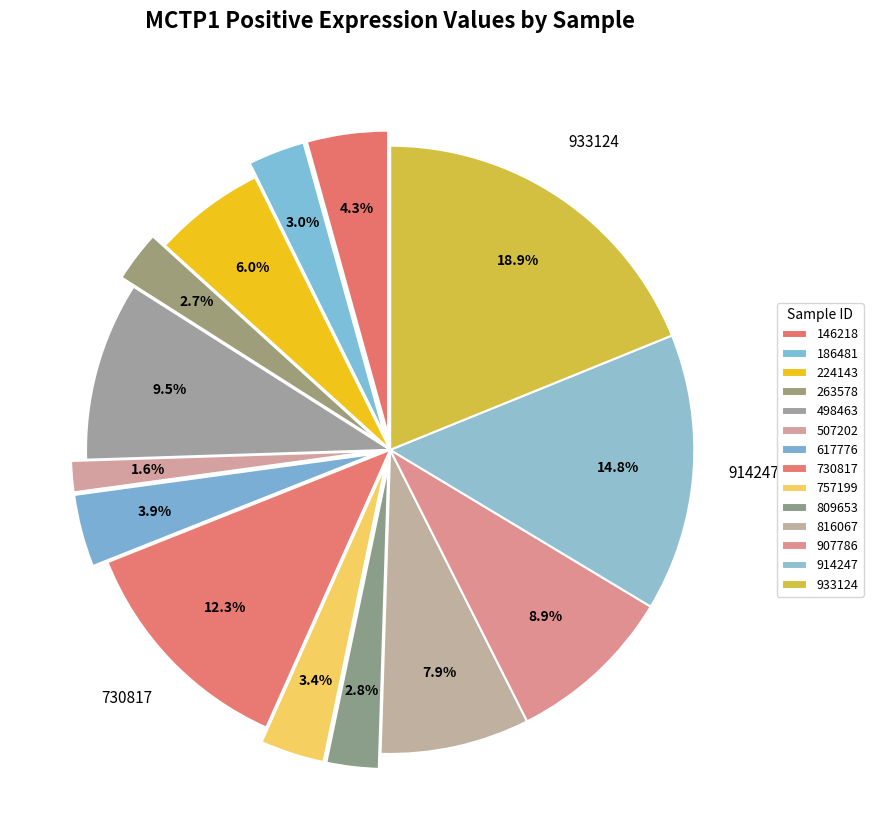

To the nearest percent, what is the difference between the largest and smallest slice percentages?

17%